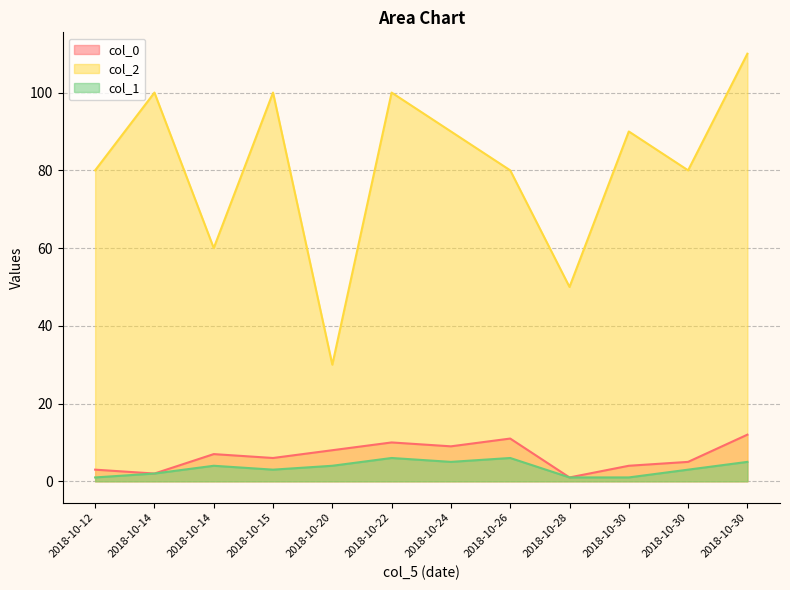

What is the label of the 2nd point from the left?

2018-10-14